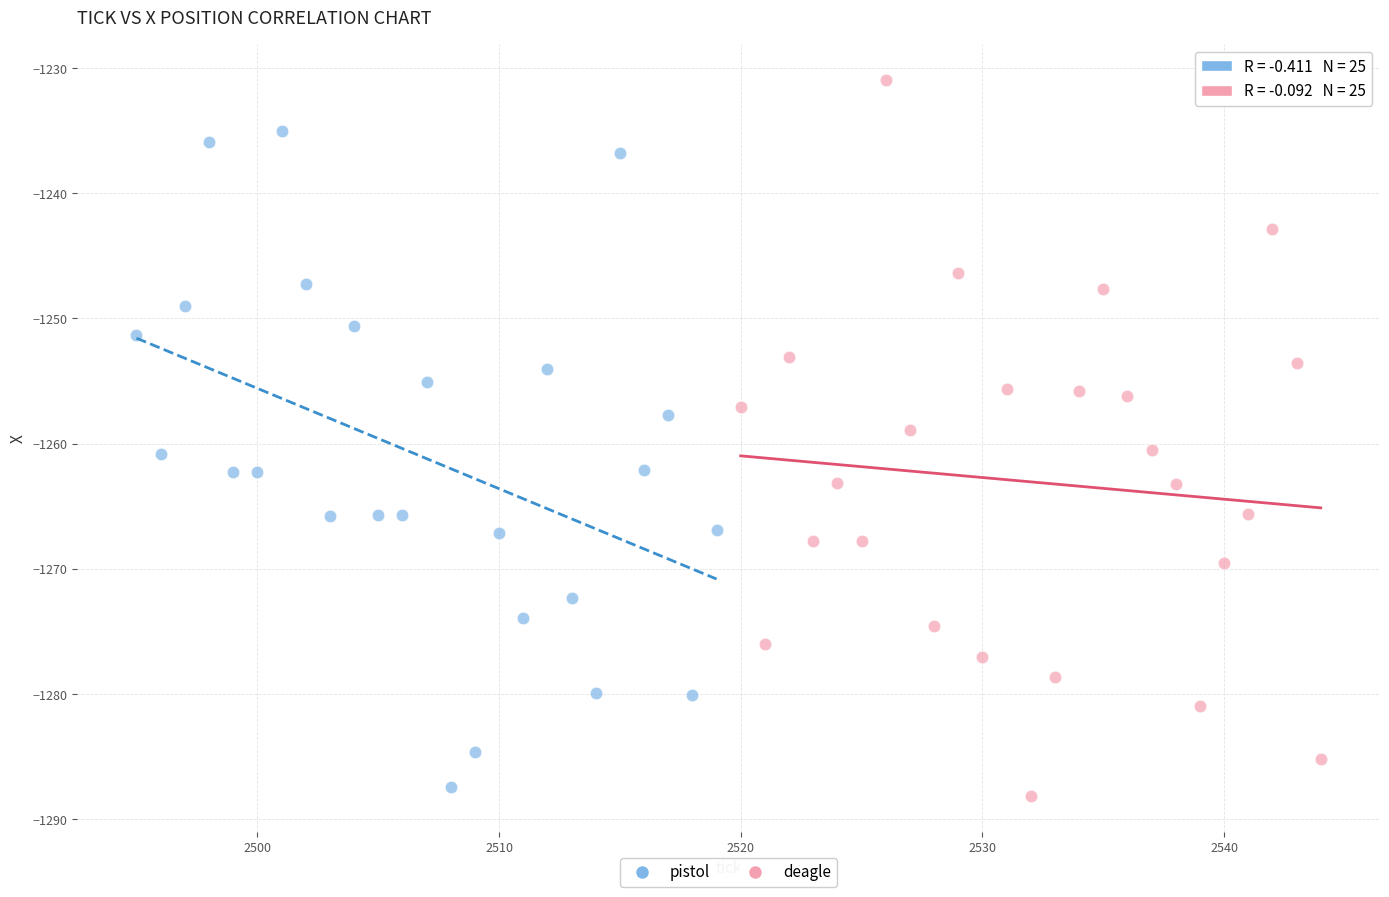

Which series has the widest spread of Y values?

deagle